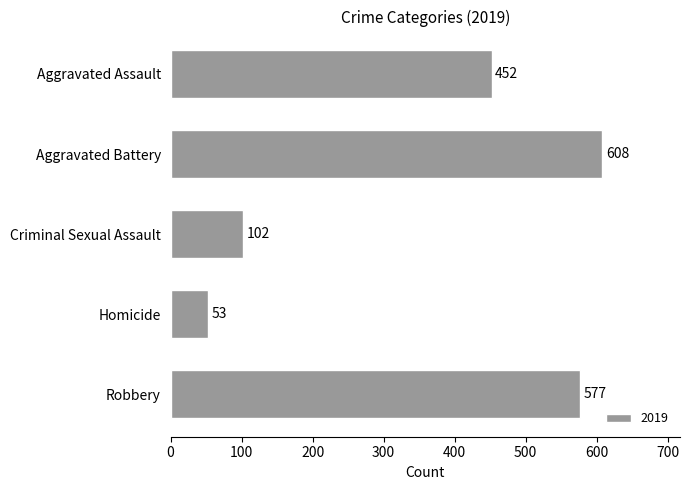

Approximately how many times larger is the value at Robbery compared to Aggravated Assault?

1.3